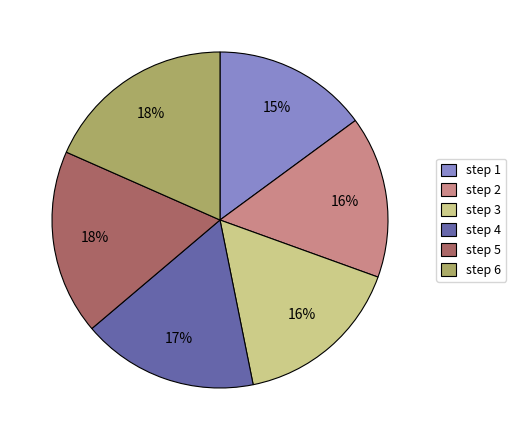

True or false: step 4 accounts for 27% of the total.

False